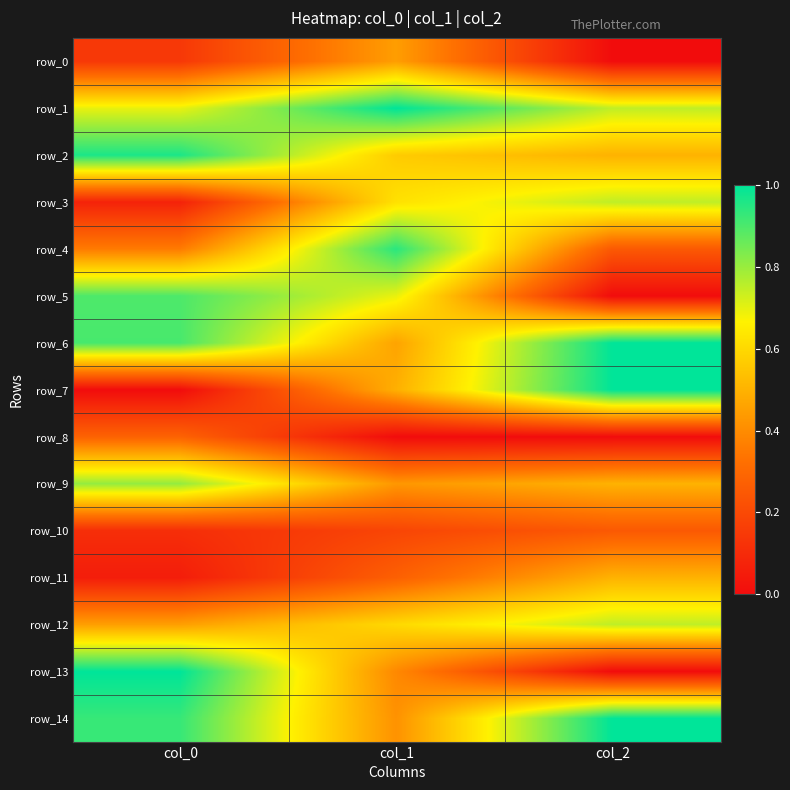

Which series has the largest range (max minus min)?

row_7